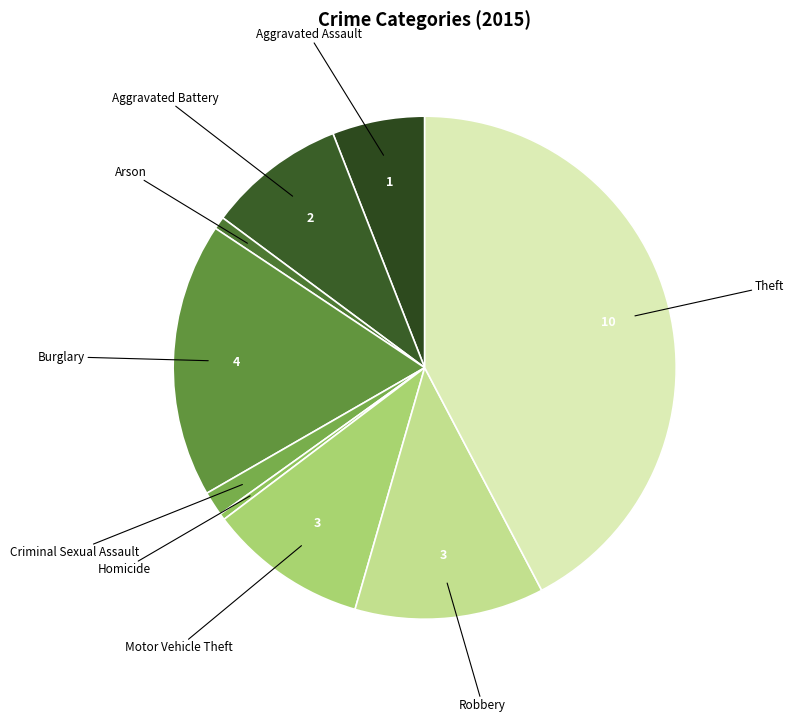

Does any single category account for the majority?

No